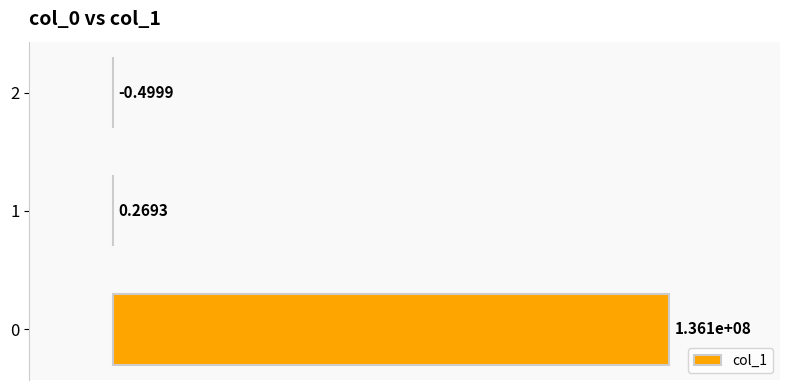

How many categories are shown in the chart?

3